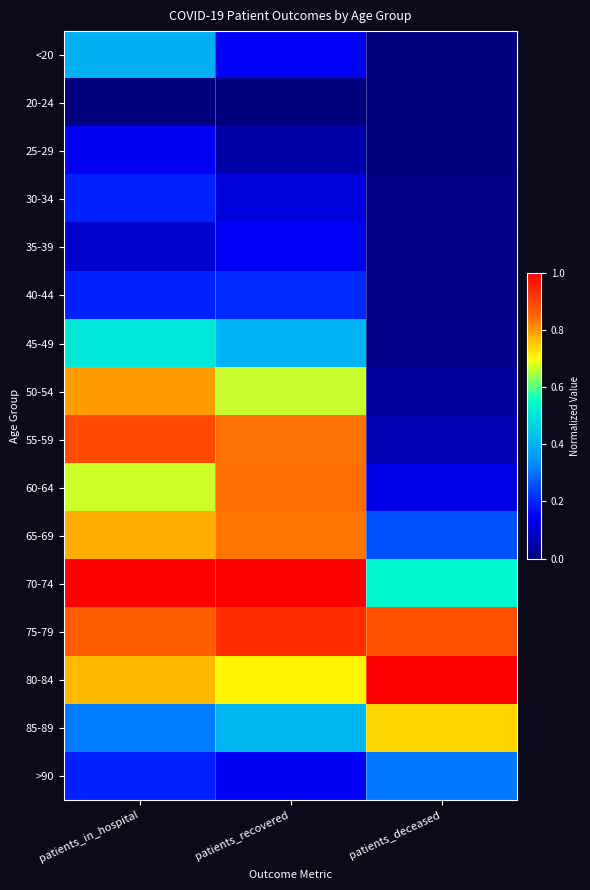

Reading left to right, extract all data points from this chart.

<20: patients_in_hospital=0.4	patients_recovered=0.1	patients_deceased=0.0
20-24: patients_in_hospital=0.0	patients_recovered=0.0	patients_deceased=0.0
25-29: patients_in_hospital=0.1	patients_recovered=0.1	patients_deceased=0.0
30-34: patients_in_hospital=0.2	patients_recovered=0.1	patients_deceased=0.0
35-39: patients_in_hospital=0.1	patients_recovered=0.1	patients_deceased=0.0
40-44: patients_in_hospital=0.2	patients_recovered=0.2	patients_deceased=0.0
45-49: patients_in_hospital=0.5	patients_recovered=0.4	patients_deceased=0.0
50-54: patients_in_hospital=0.8	patients_recovered=0.7	patients_deceased=0.0
55-59: patients_in_hospital=0.9	patients_recovered=0.8	patients_deceased=0.1
60-64: patients_in_hospital=0.7	patients_recovered=0.8	patients_deceased=0.1
65-69: patients_in_hospital=0.8	patients_recovered=0.8	patients_deceased=0.3
70-74: patients_in_hospital=1.0	patients_recovered=1.0	patients_deceased=0.5
75-79: patients_in_hospital=0.9	patients_recovered=0.9	patients_deceased=0.9
80-84: patients_in_hospital=0.8	patients_recovered=0.7	patients_deceased=1.0
85-89: patients_in_hospital=0.3	patients_recovered=0.4	patients_deceased=0.7
>90: patients_in_hospital=0.2	patients_recovered=0.1	patients_deceased=0.3